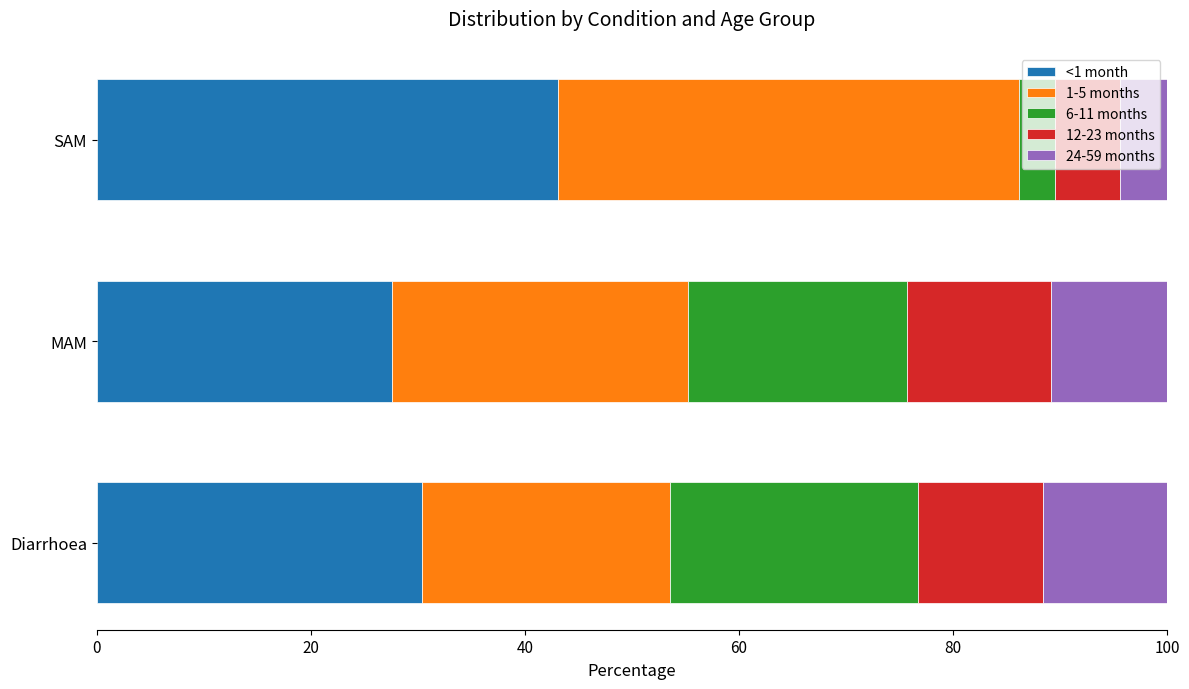

What is the total value across all series at Diarrhoea?

100.0